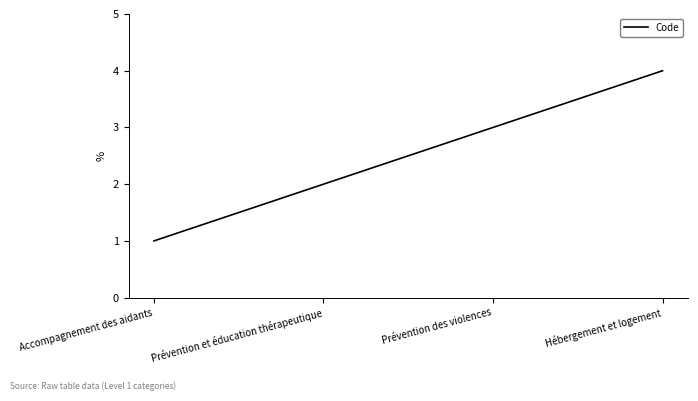

How many lines are shown in the chart?

1